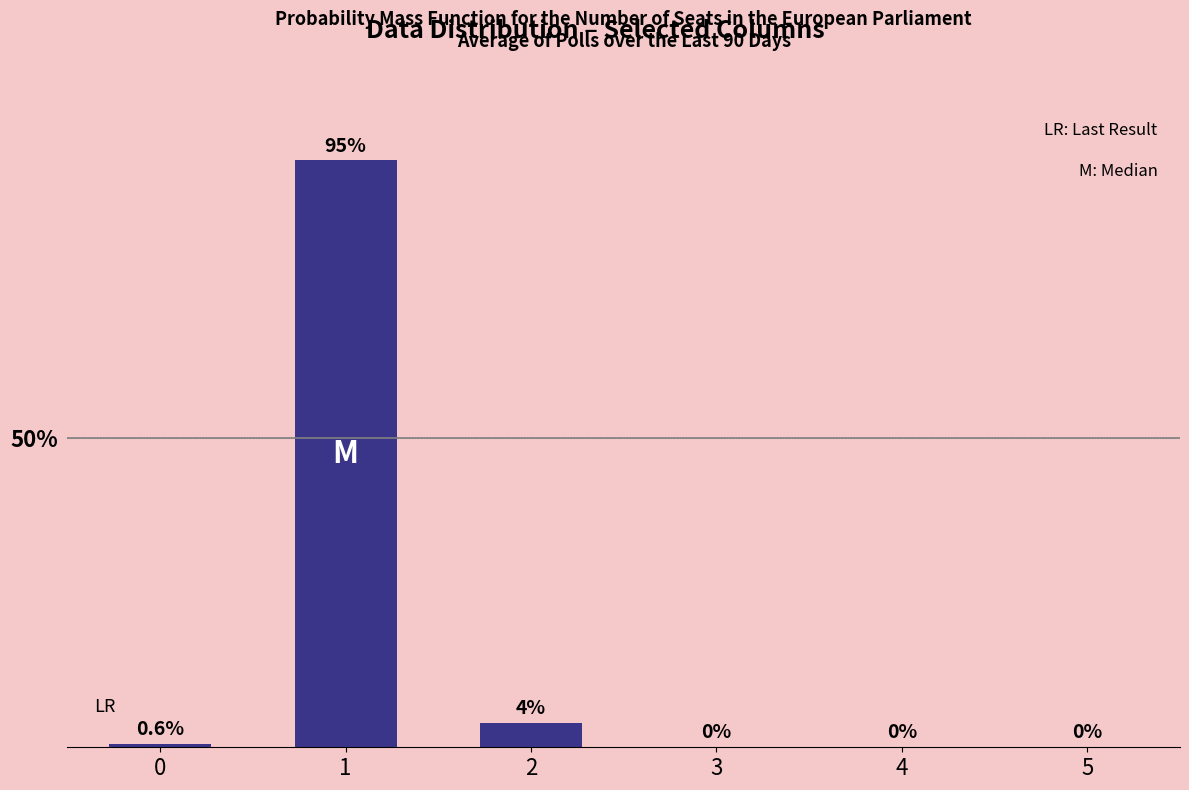

What is the maximum value shown in the chart?

95.0